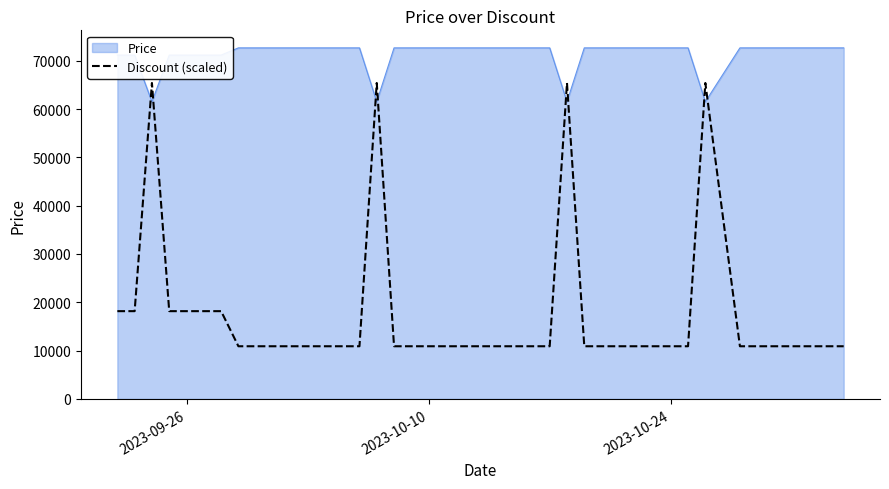

Which series ends up on top after the final intersection of Discount (scaled) and Price?

Price